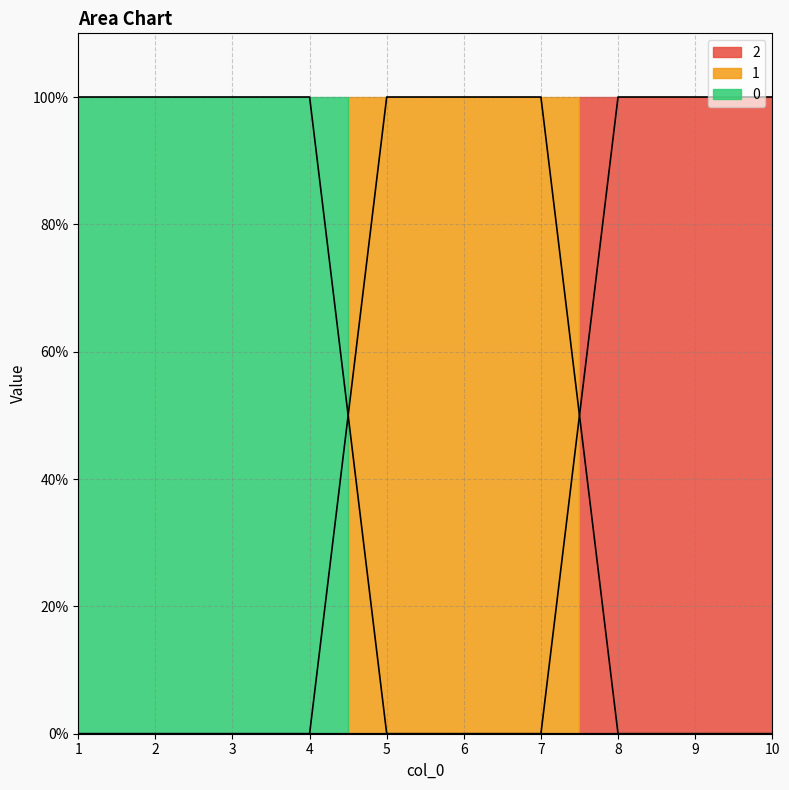

Does the chart display data point markers on the line(s)?

No